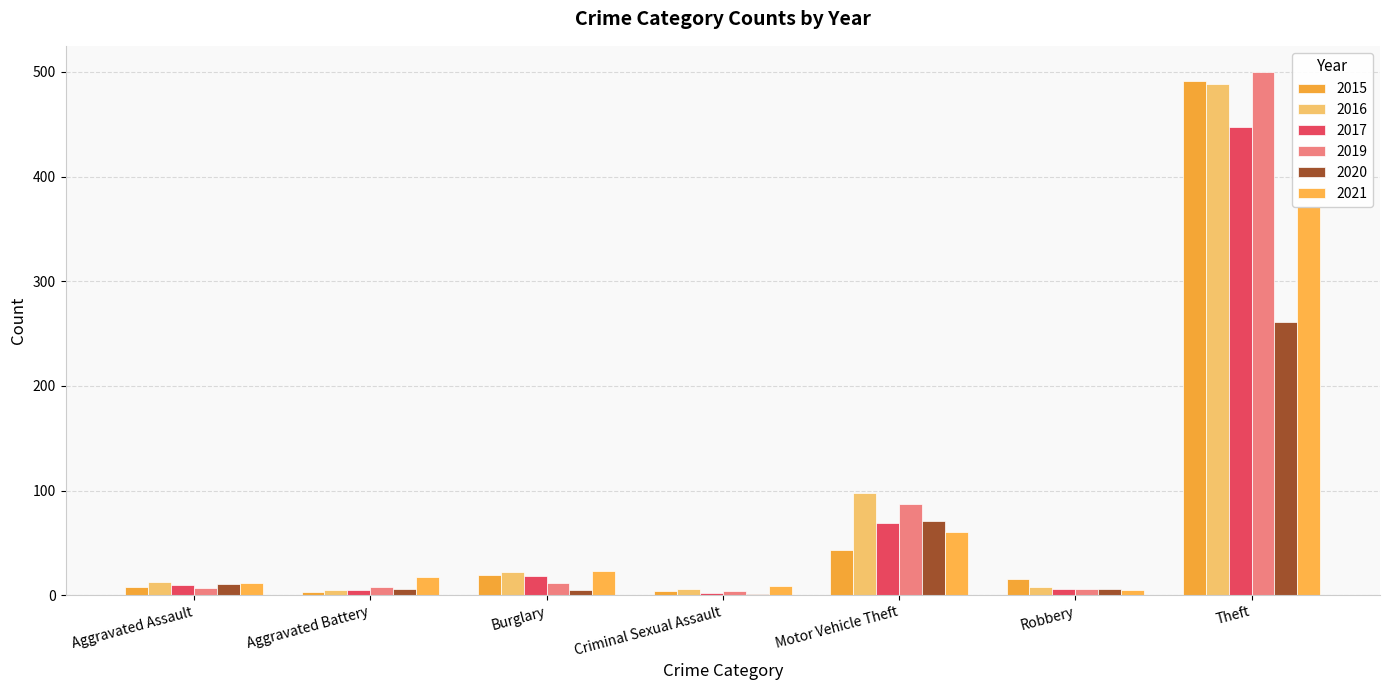

What is the sum of all 2019 values?

624